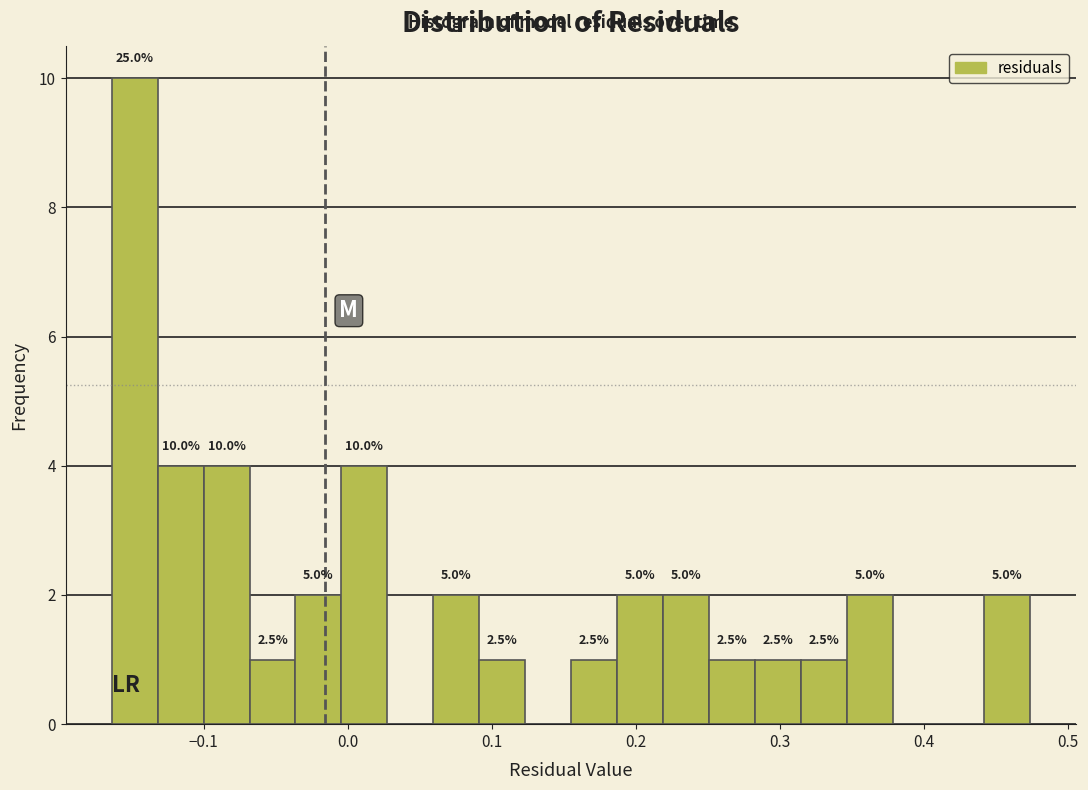

Read against the x-axis, roughly where is the centre of the tallest bar?

-0.15